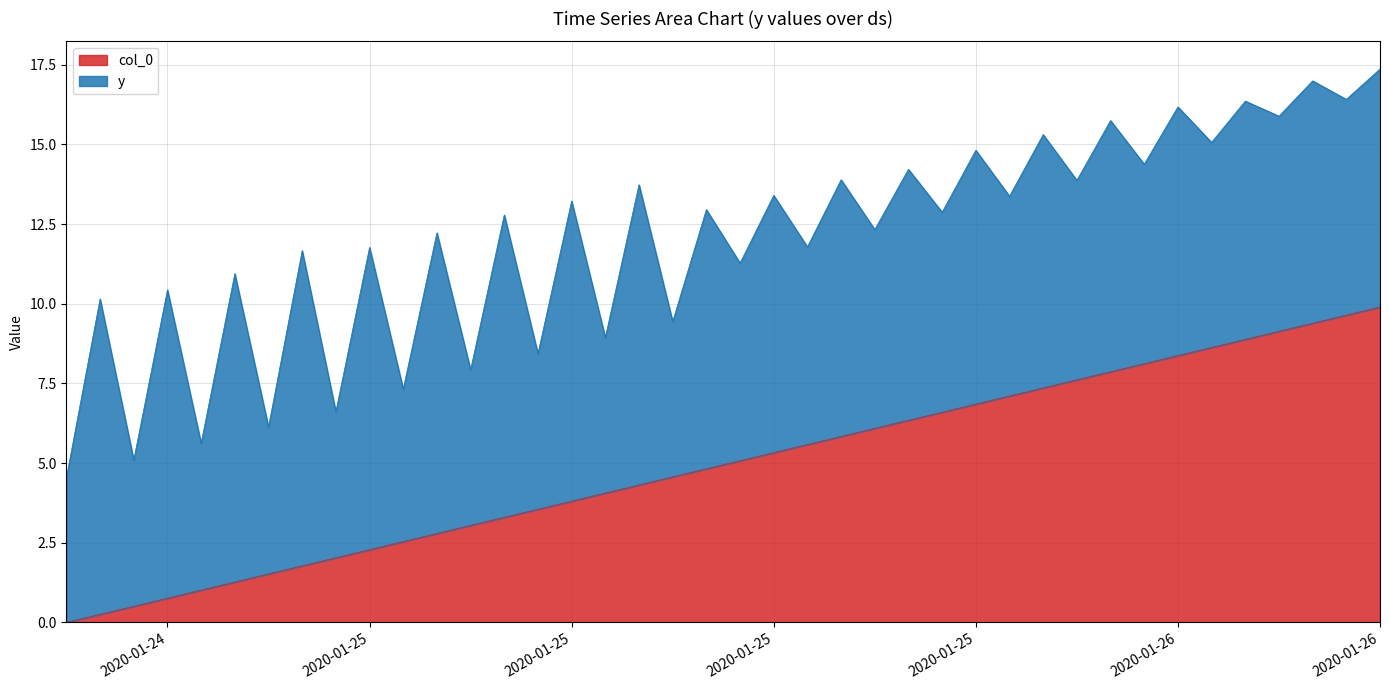

Reading left to right, list all the values displayed in this chart.

0.0	0.3	0.5	0.8	1.0	1.3	1.5	1.8	2.0	2.3	2.5	2.8	3.0	3.3	3.6	3.8	4.1	4.3	4.6	4.8	5.1	5.3	5.6	5.8	6.1	6.3	6.6	6.9	7.1	7.4	7.6	7.9	8.1	8.4	8.6	8.9	9.1	9.4	9.6	9.9